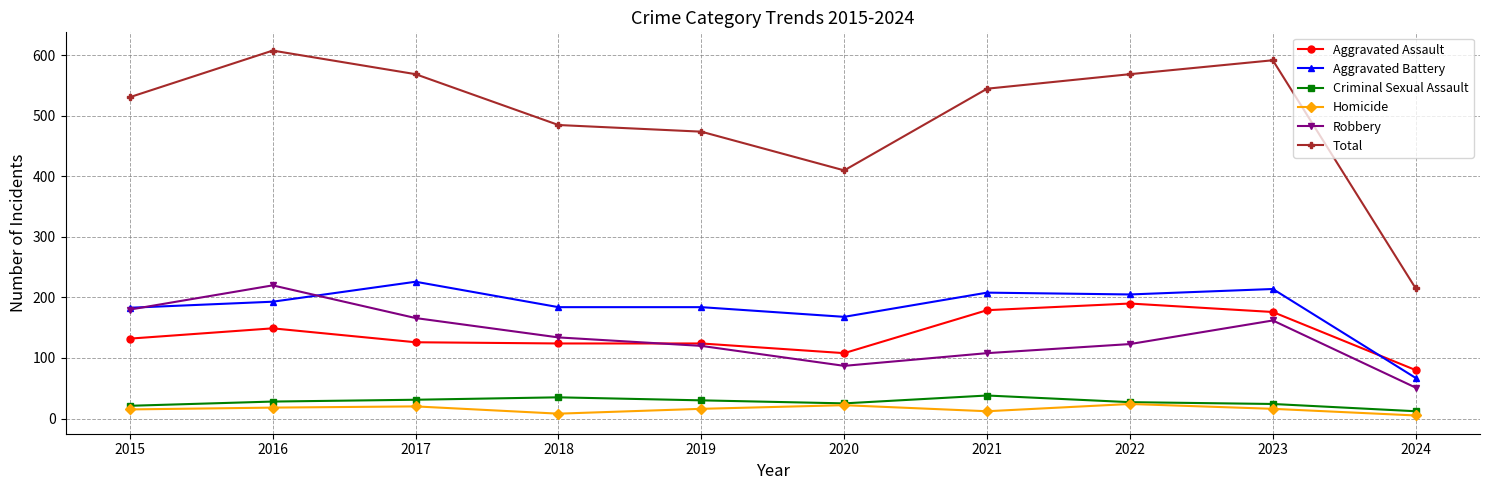

Which series has the largest total across all categories?

Total